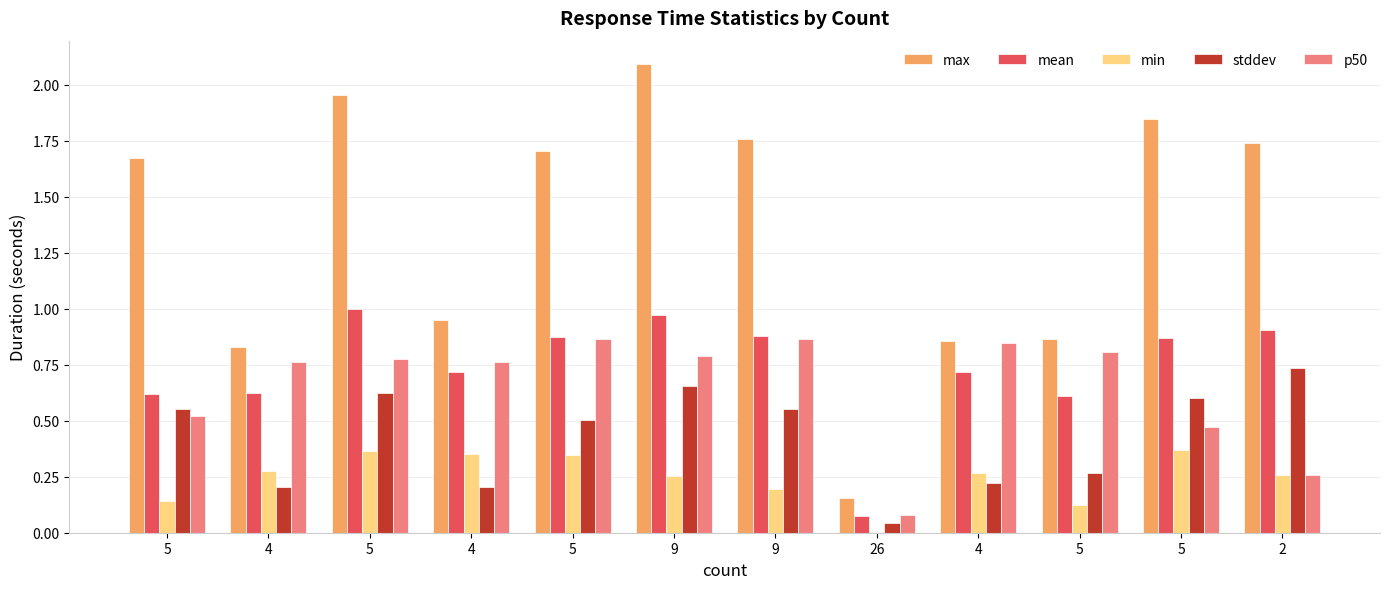

How many data points in max are above 1?

7